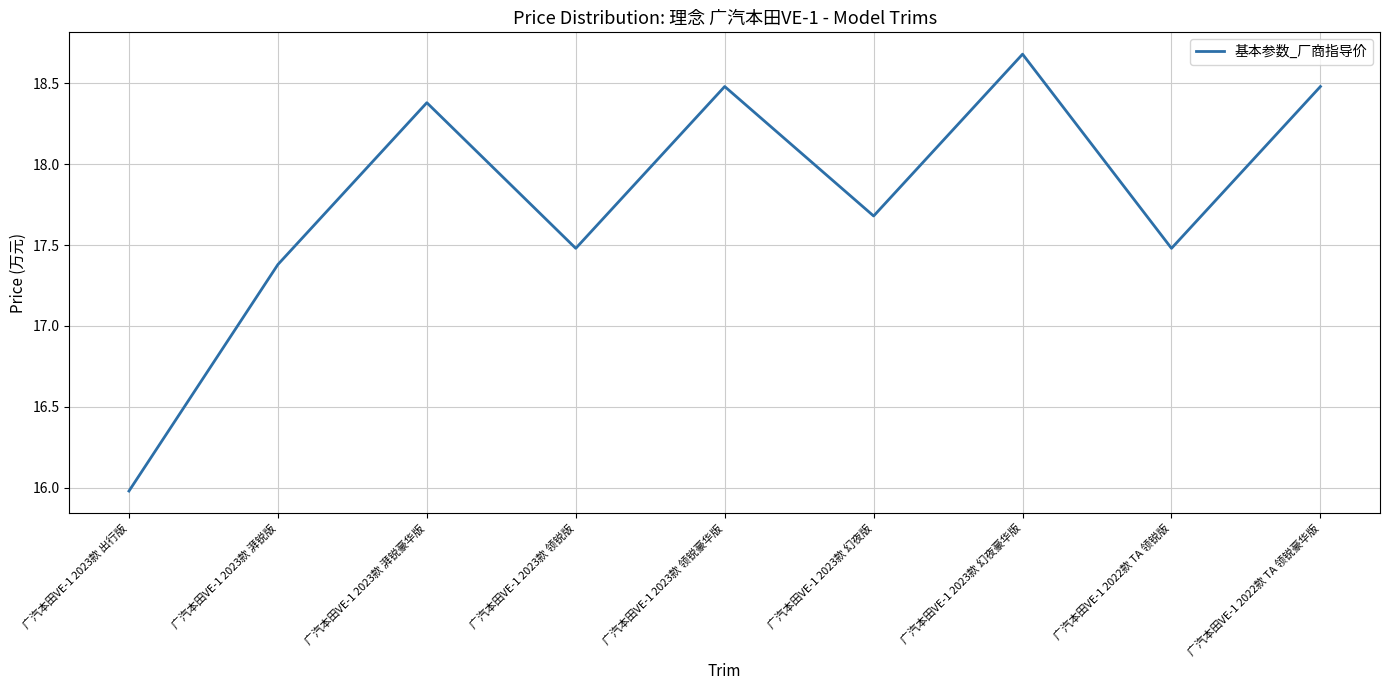

Reading left to right, extract all data points from this chart.

广汽本田VE-1 2023款 出行版=16.0	广汽本田VE-1 2023款 湃锐版=17.4	广汽本田VE-1 2023款 湃锐豪华版=18.4	广汽本田VE-1 2023款 领锐版=17.5	广汽本田VE-1 2023款 领锐豪华版=18.5	广汽本田VE-1 2023款 幻夜版=17.7	广汽本田VE-1 2023款 幻夜豪华版=18.7	广汽本田VE-1 2022款 TA 领锐版=17.5	广汽本田VE-1 2022款 TA 领锐豪华版=18.5